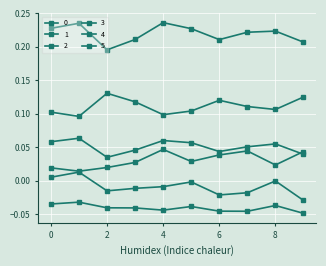

Does the chart have visible grid lines?

Yes